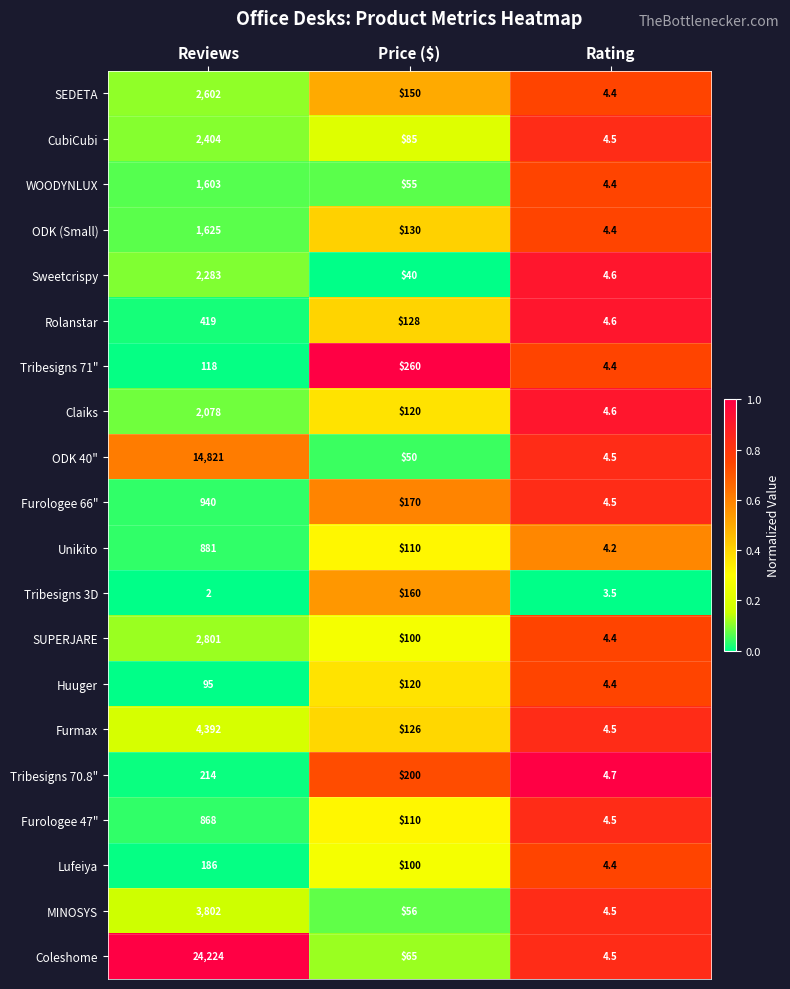

Which series has the widest spread of values?

Coleshome